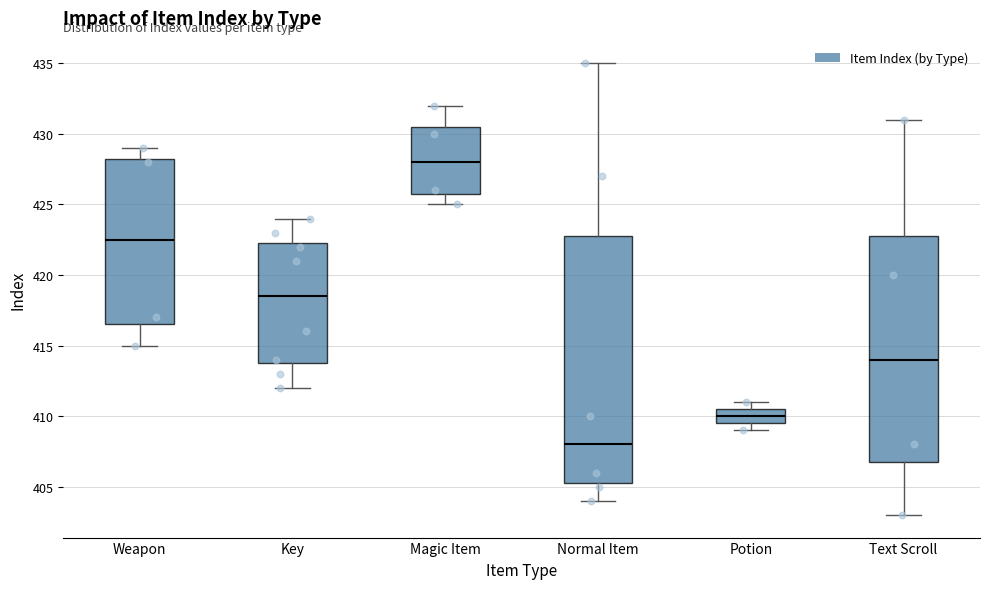

Where is the lower edge of the box for Text Scroll on the y-axis? The values are not printed on the chart, so give them approximately, as read against the axis.

407.0